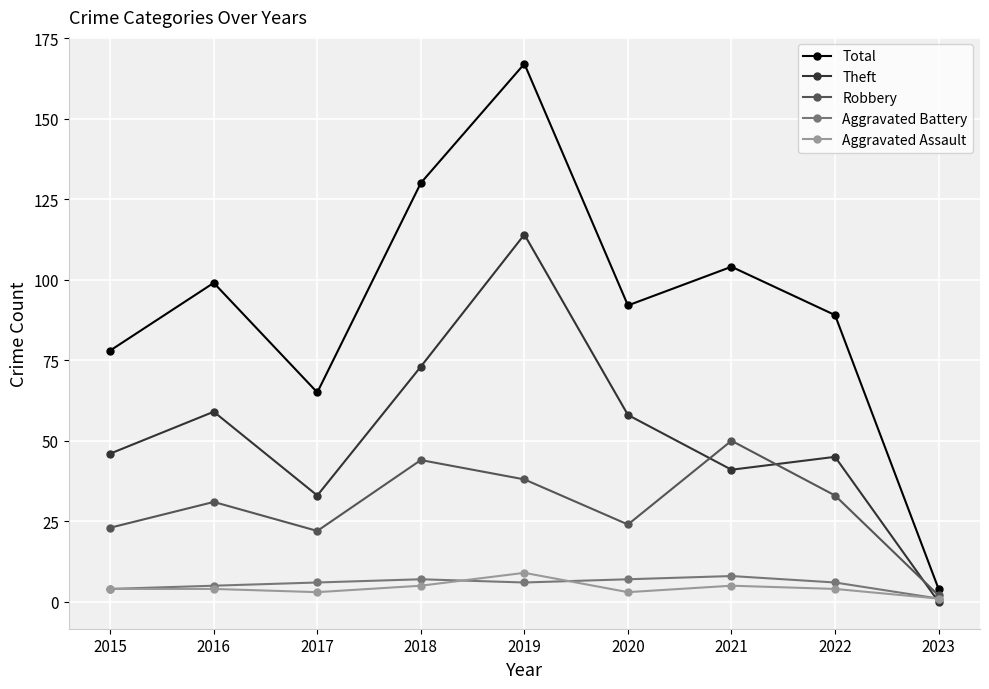

At 2018, list the series in order from smallest to largest.

Aggravated Assault, Aggravated Battery, Robbery, Theft, Total